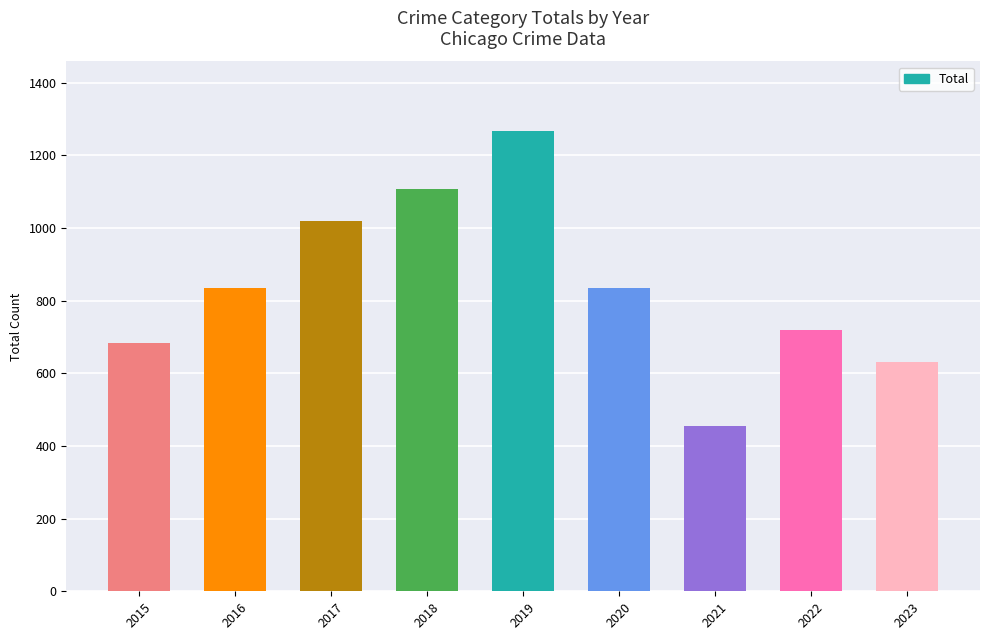

Count the number of categories in the chart.

9